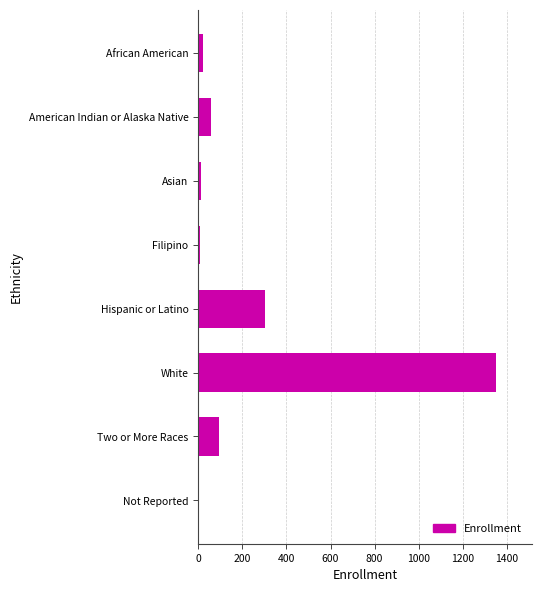

What is the difference between the maximum and minimum values?

1347